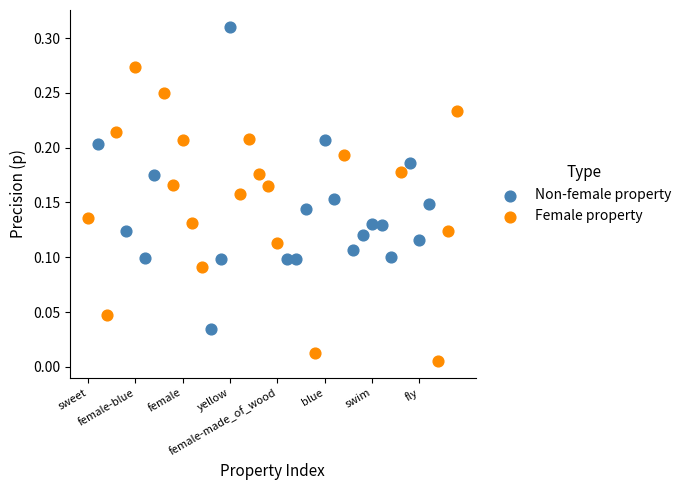

What are all the series names shown in the legend?

Non-female property, Female property